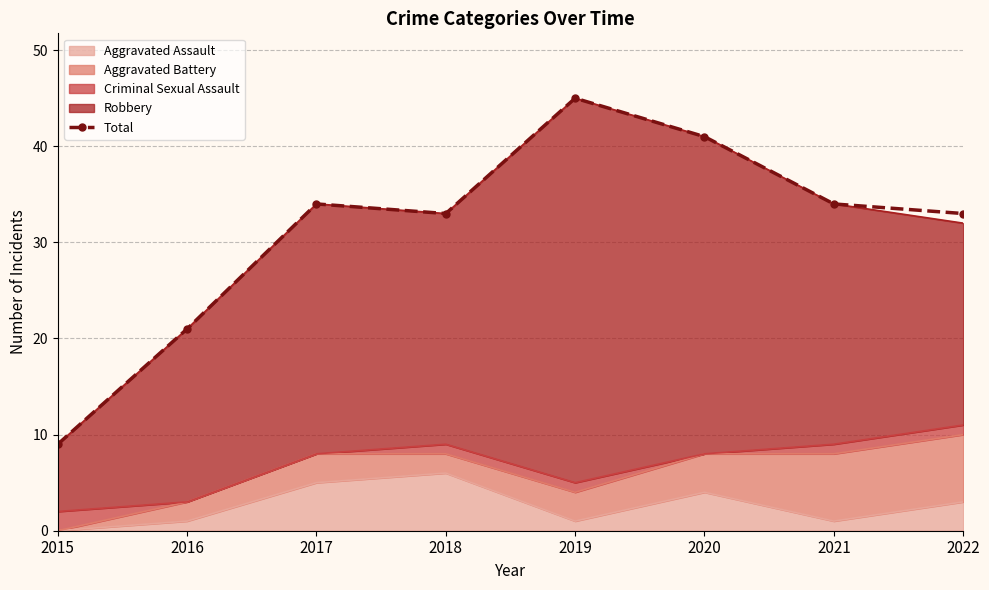

The chart shows a value of 9 at 2015. True or false?

True